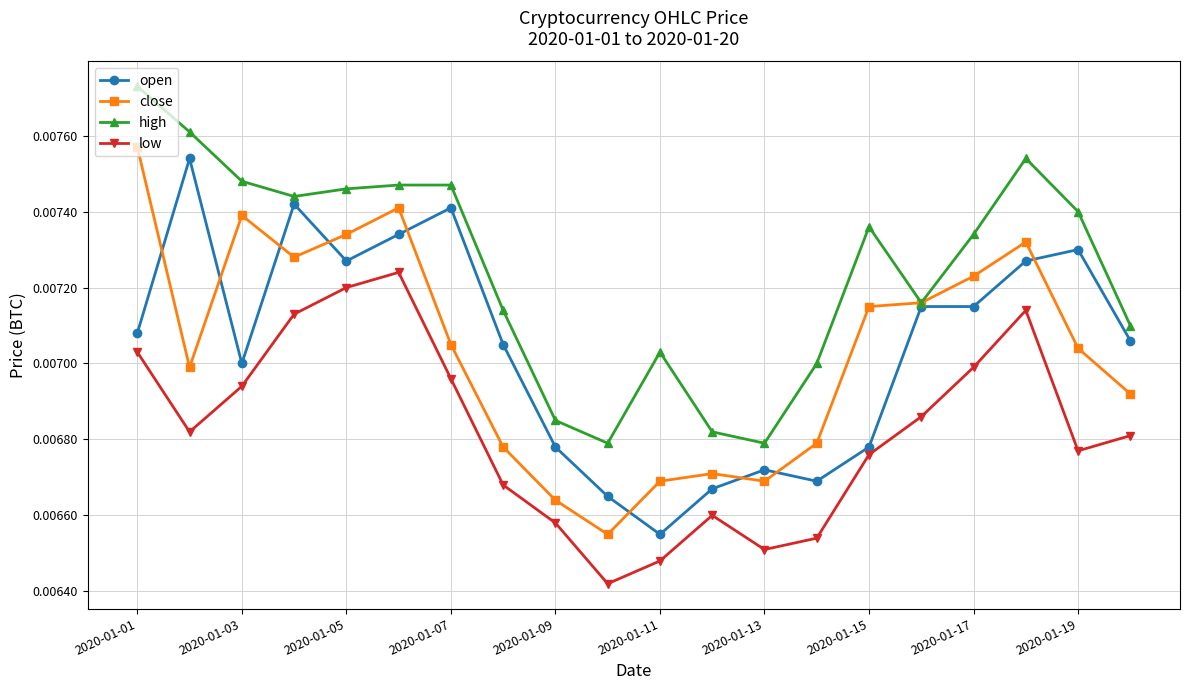

How many lines are shown in the chart?

4